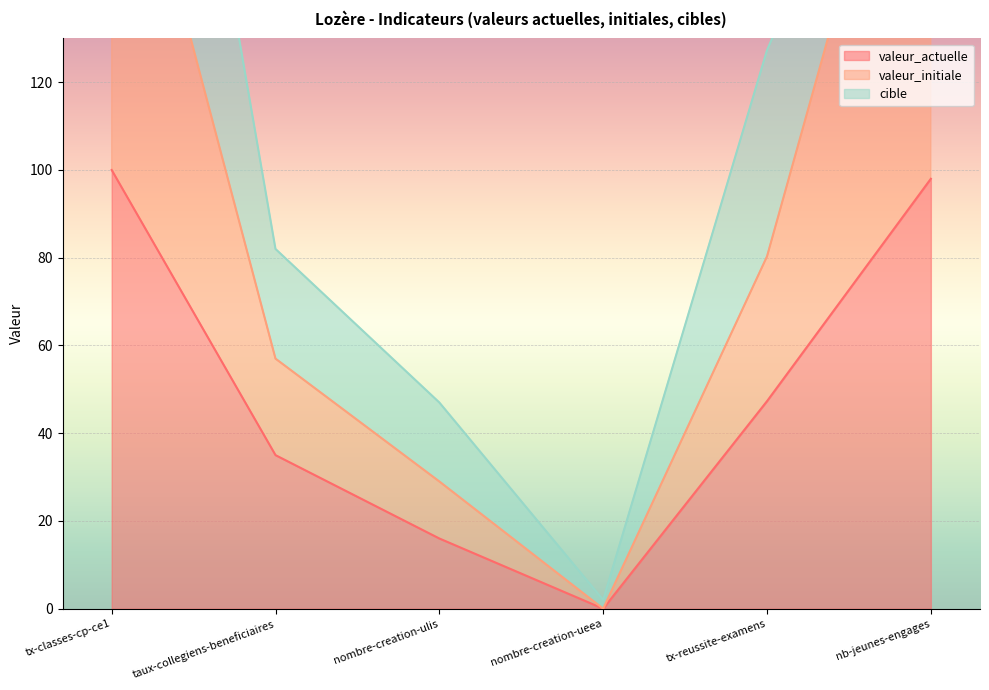

True or false: valeur_actuelle and valeur_initiale cross at least once.

False